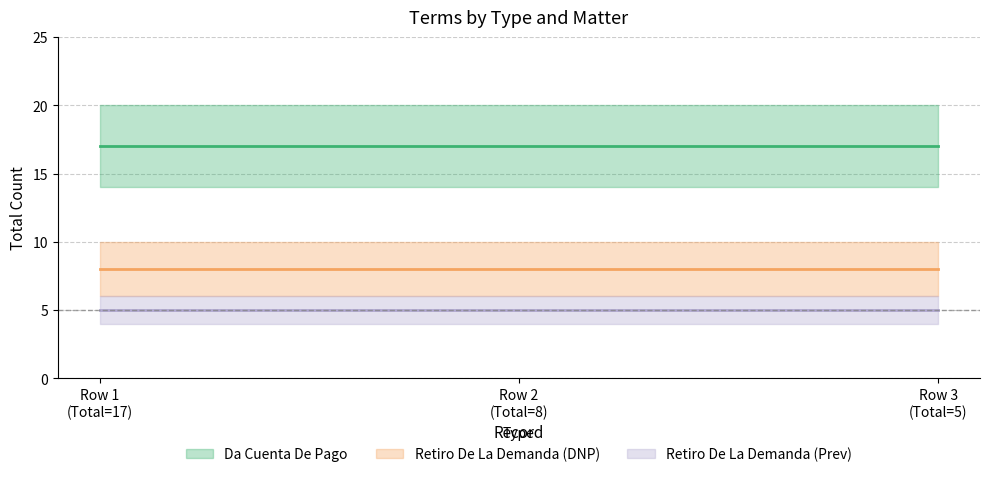

What is the minimum value shown in the chart?

5